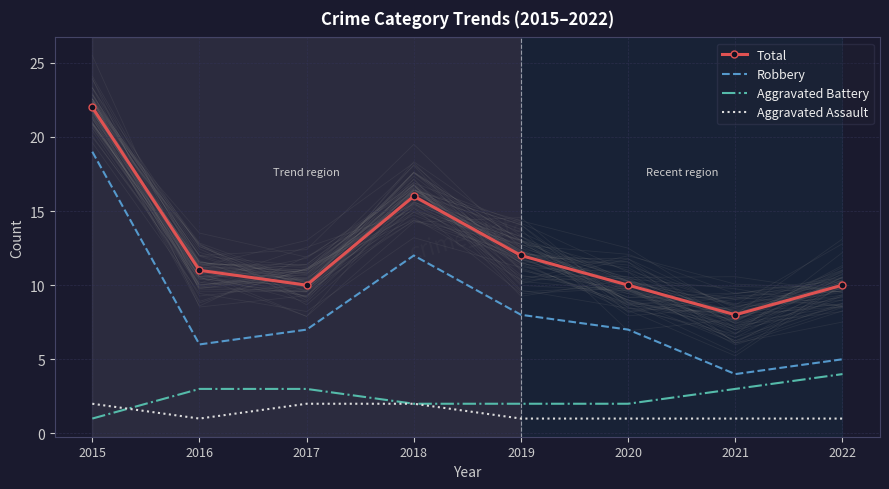

True or false: Aggravated Assault and Total intersect in this chart.

False